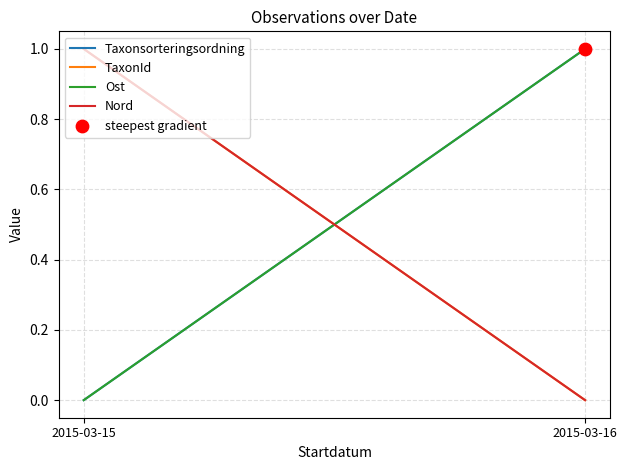

Is the value of Ost at 2015-03-15 greater than the value of Nord at 2015-03-15?

No